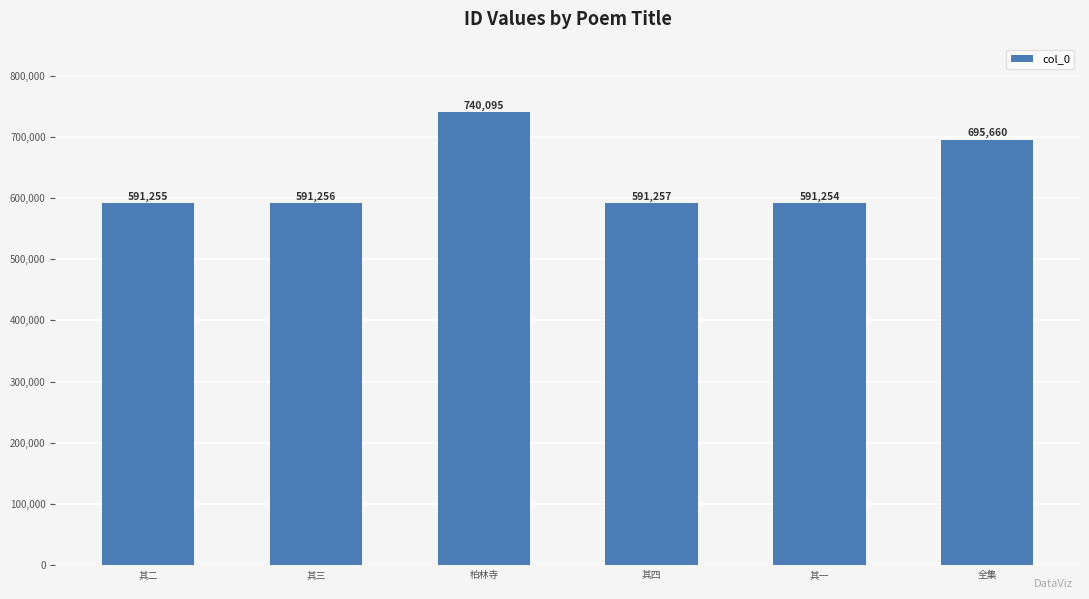

What position from the left is 全集?

6